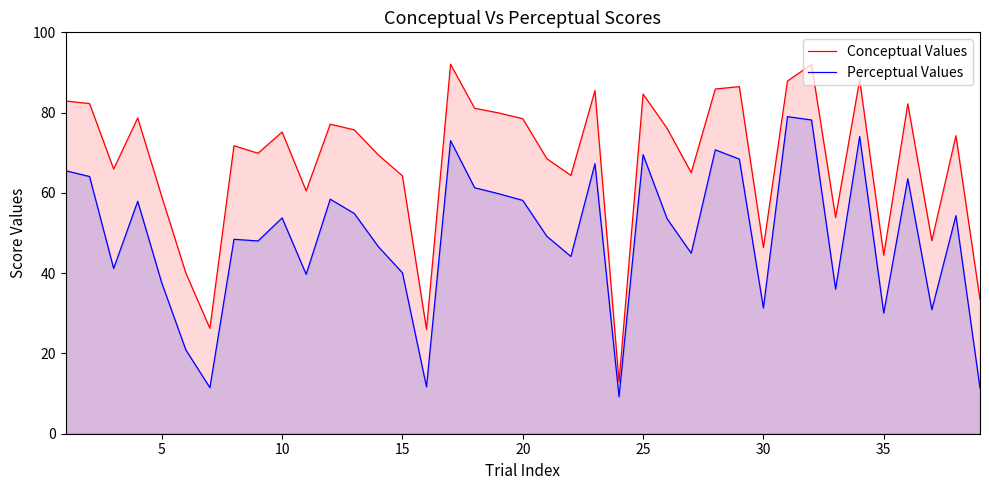

In Conceptual Values, how many points are lower than both neighbors (excluding endpoints)?

12